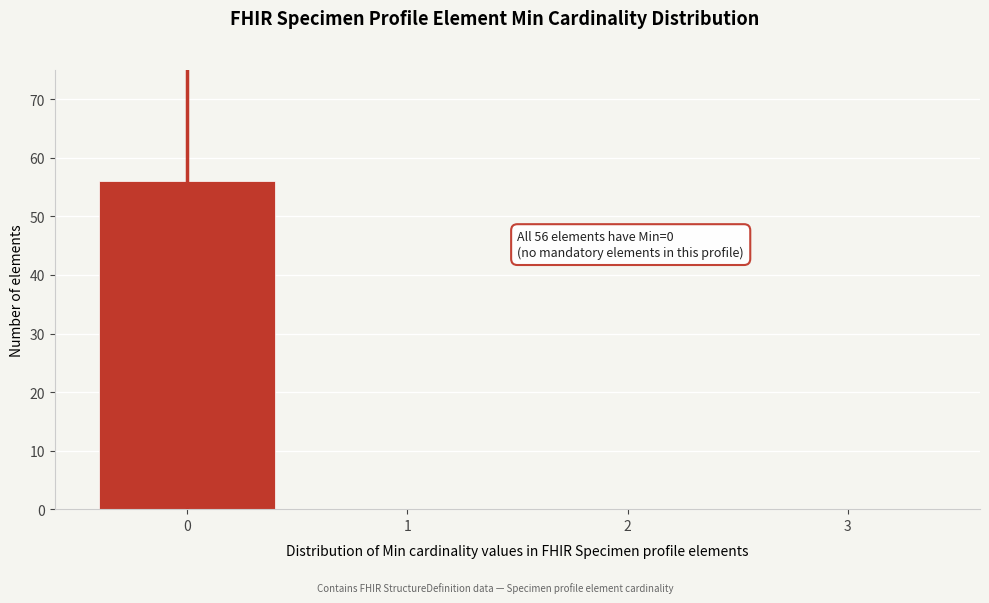

Over which range of the x-axis is the bar tallest?

-0.5 to 0.5